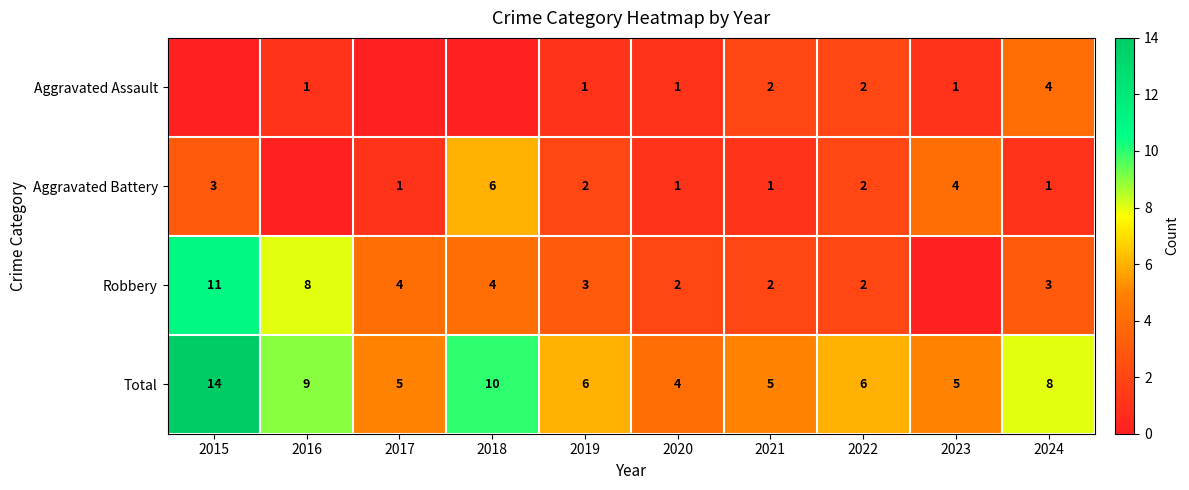

What is the difference between the Robbery values at 2015 and 2019?

8